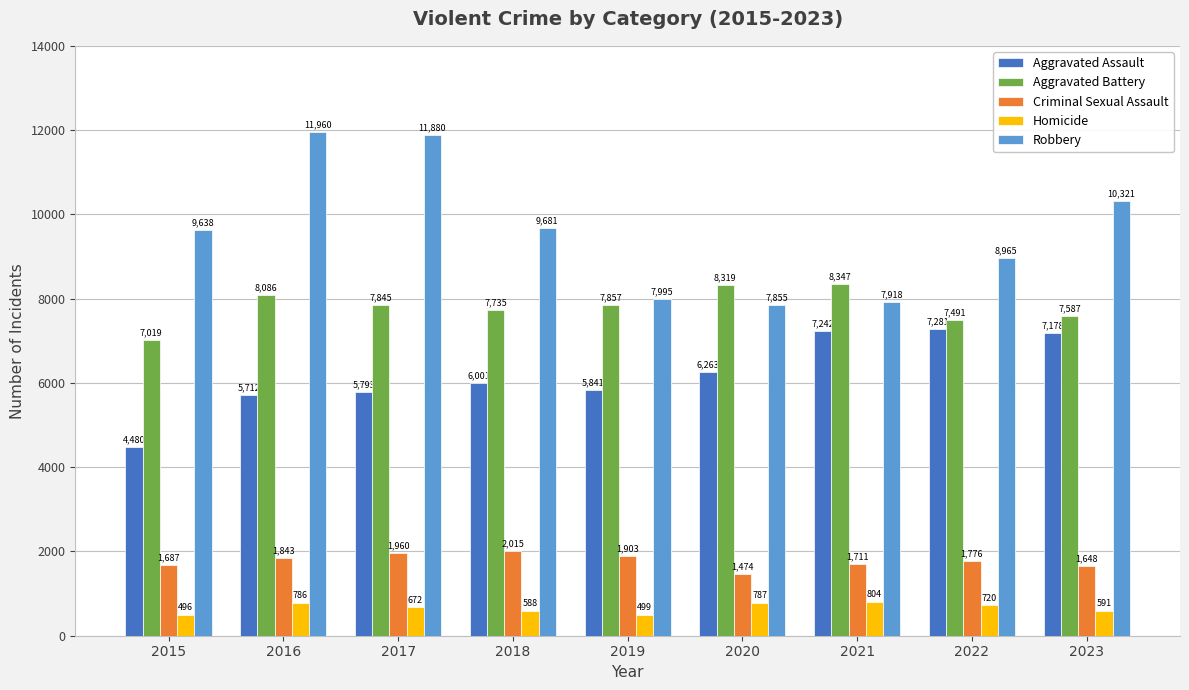

At how many categories does at least one series exceed 625?

9